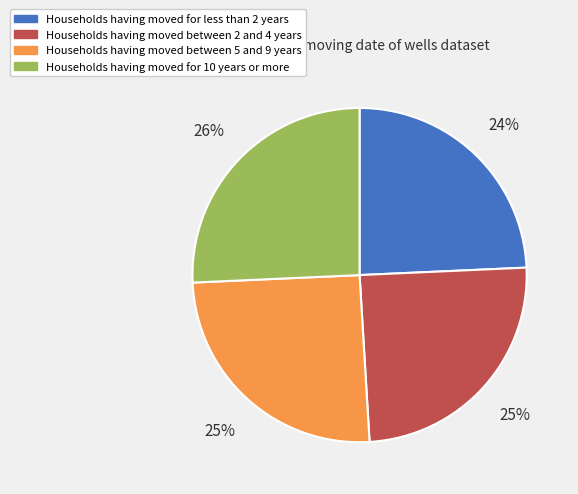

What percentage is the Households having moved between 2 and 4 years slice, to the nearest percent?

25%